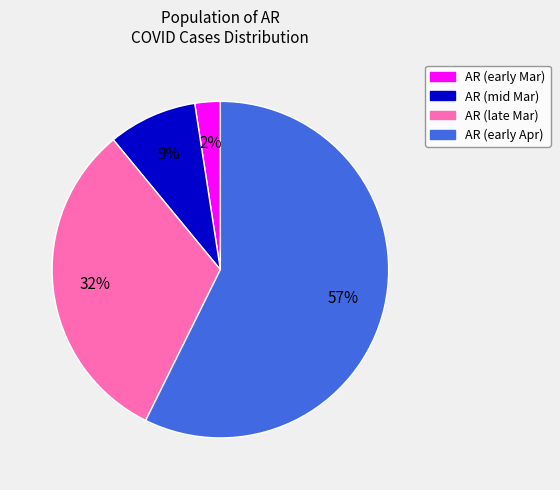

To the nearest percent, what is the difference between the largest and smallest slice percentages?

55%